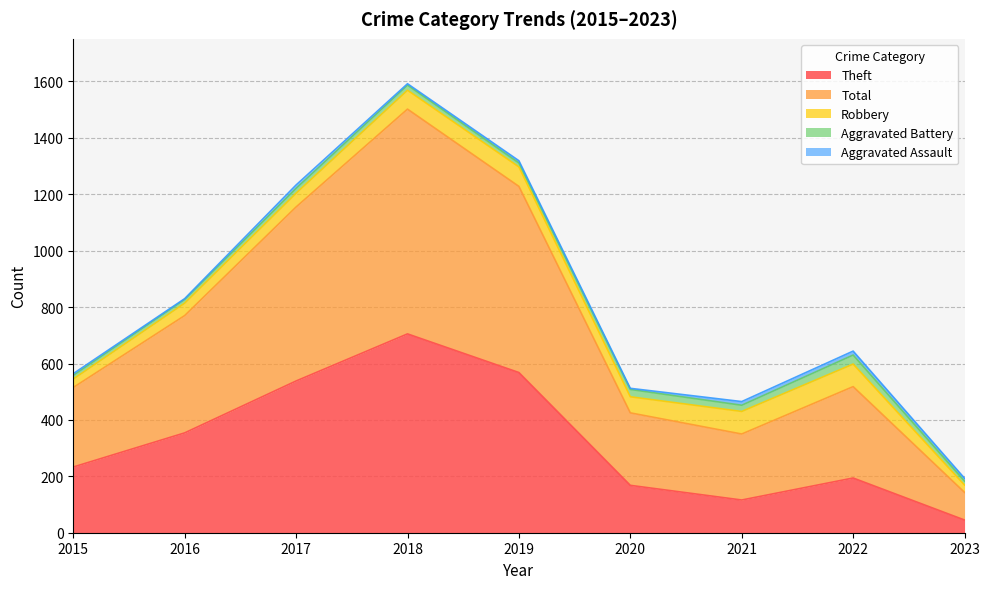

At which category does the chart reach its minimum across all series?

2016